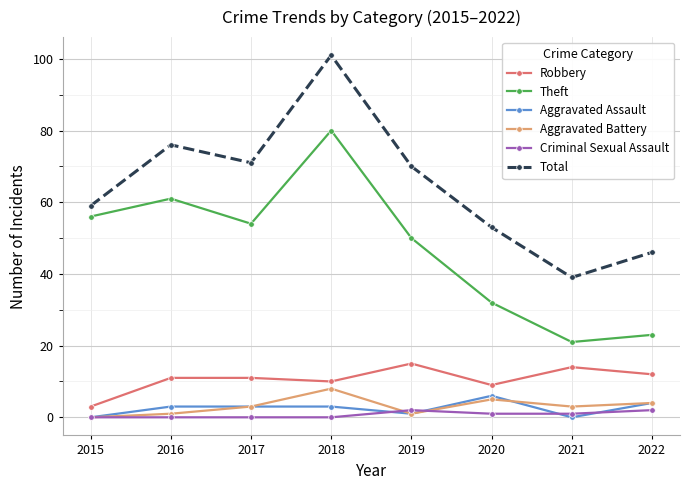

What is the value of the Aggravated Battery point at the 3rd from the left?

3